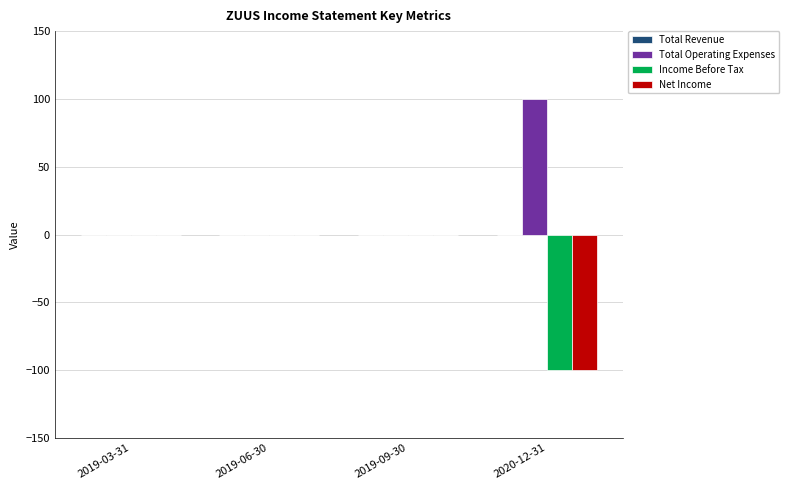

Which series has the largest total across all categories?

Total Operating Expenses